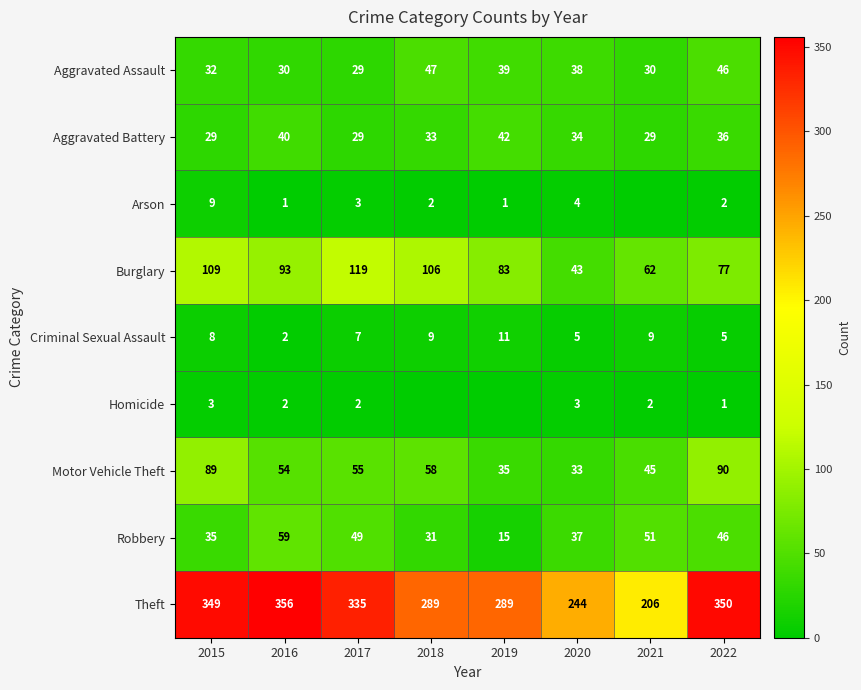

How many data points does each series have?

8